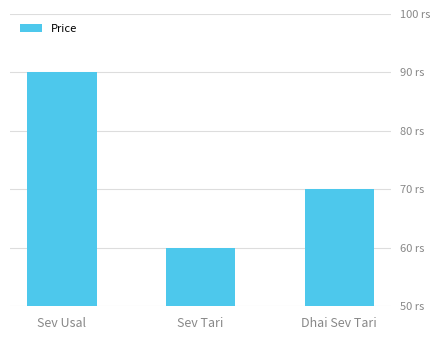

Reading left to right, extract all data points from this chart.

90	60	70